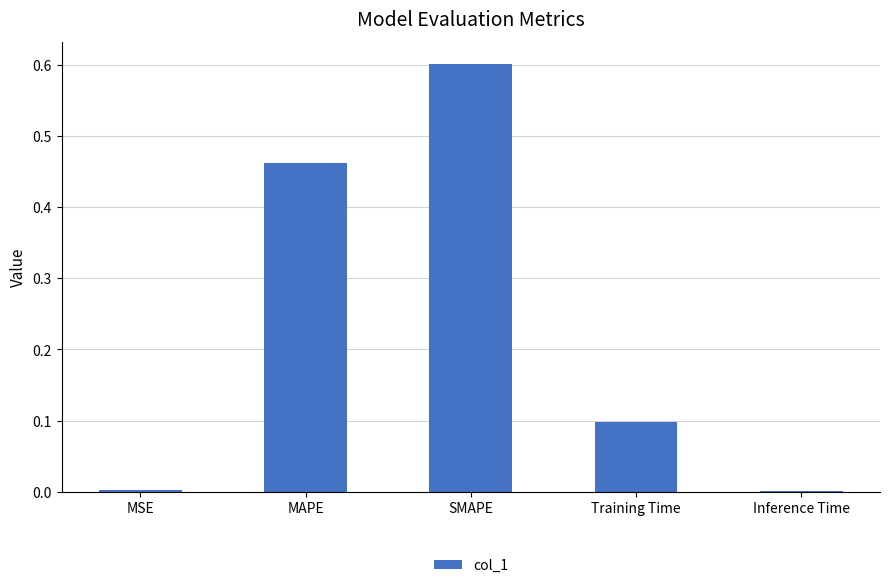

The value at Inference Time is 0.0. True or false?

True